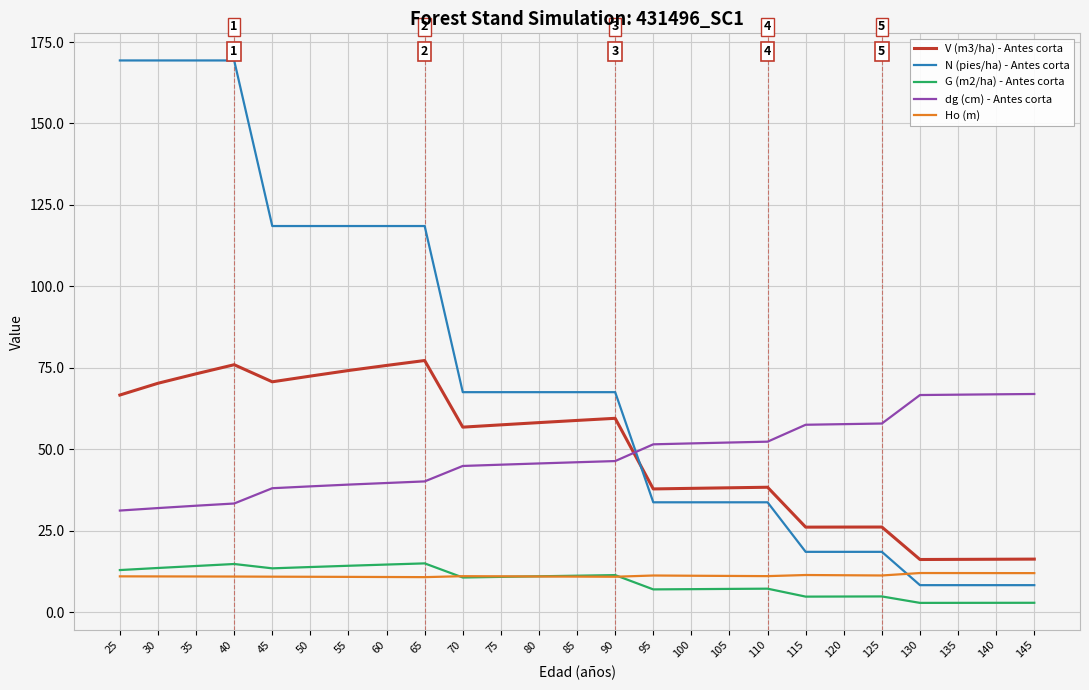

How many series are shown in this chart?

5